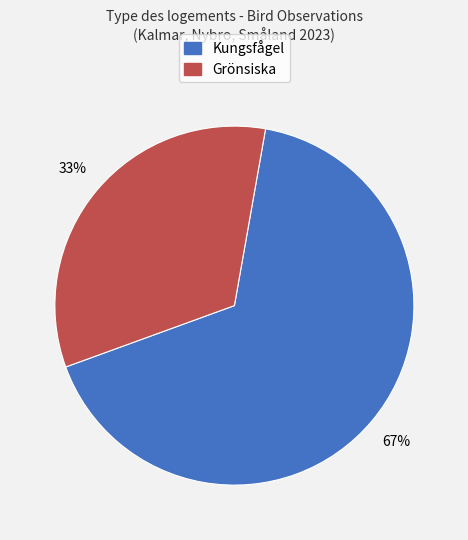

Is there any slice that represents more than half of the pie?

Yes